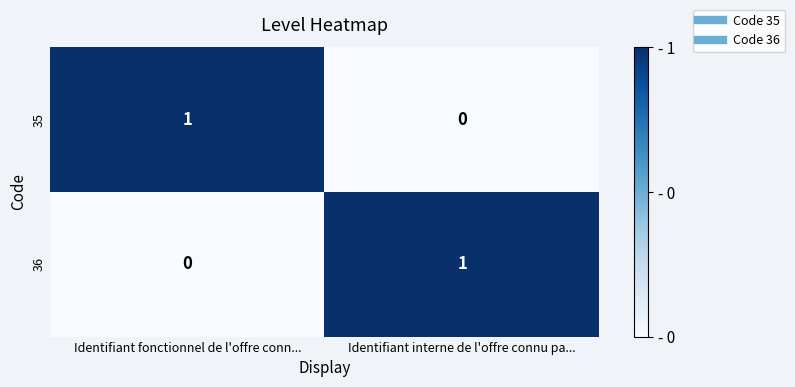

What is the total value across all series at Identifiant fonctionnel de l'offre conn...?

1